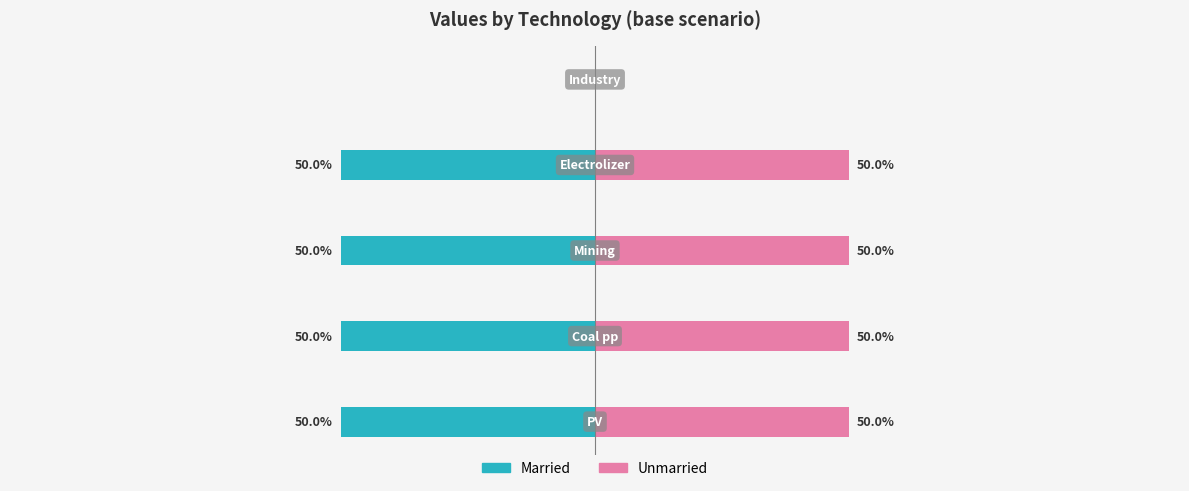

Which series changed the most between 0 and 4?

Married